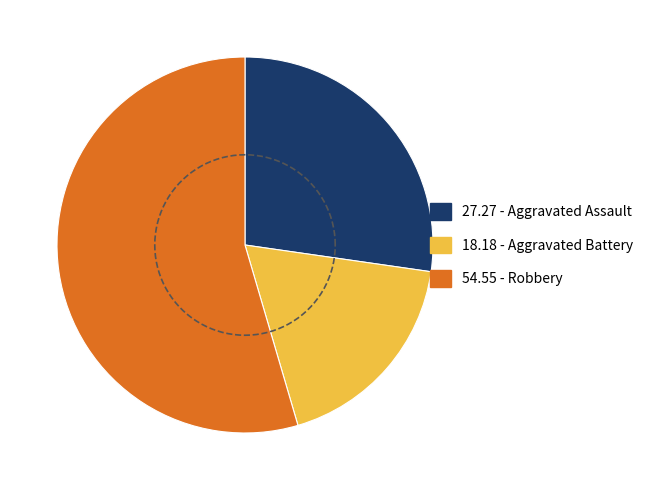

Does Aggravated Assault represent more than half of the total?

No